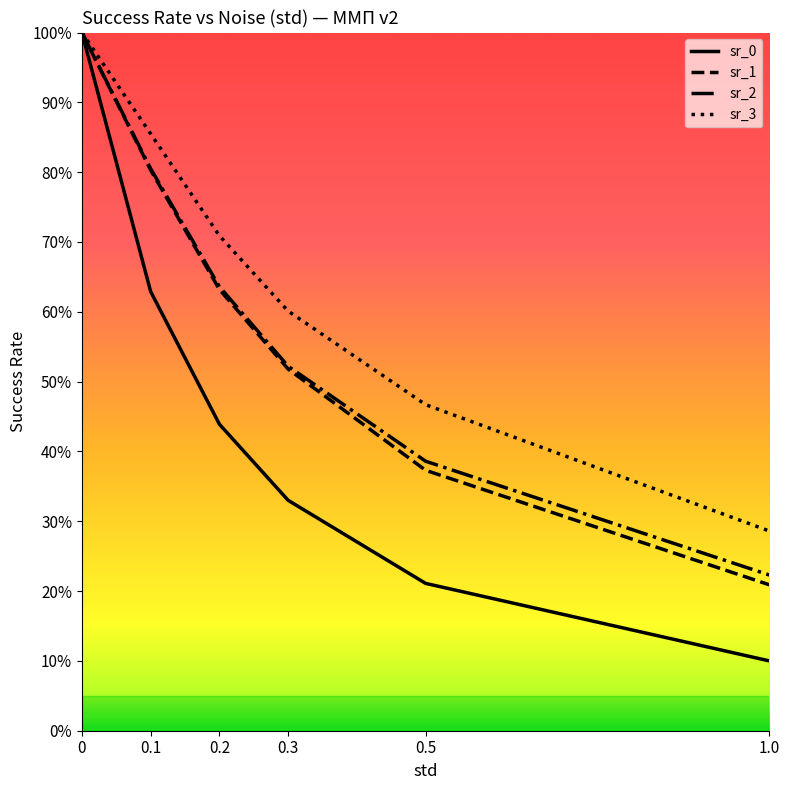

Does the chart display data point markers on the line(s)?

No